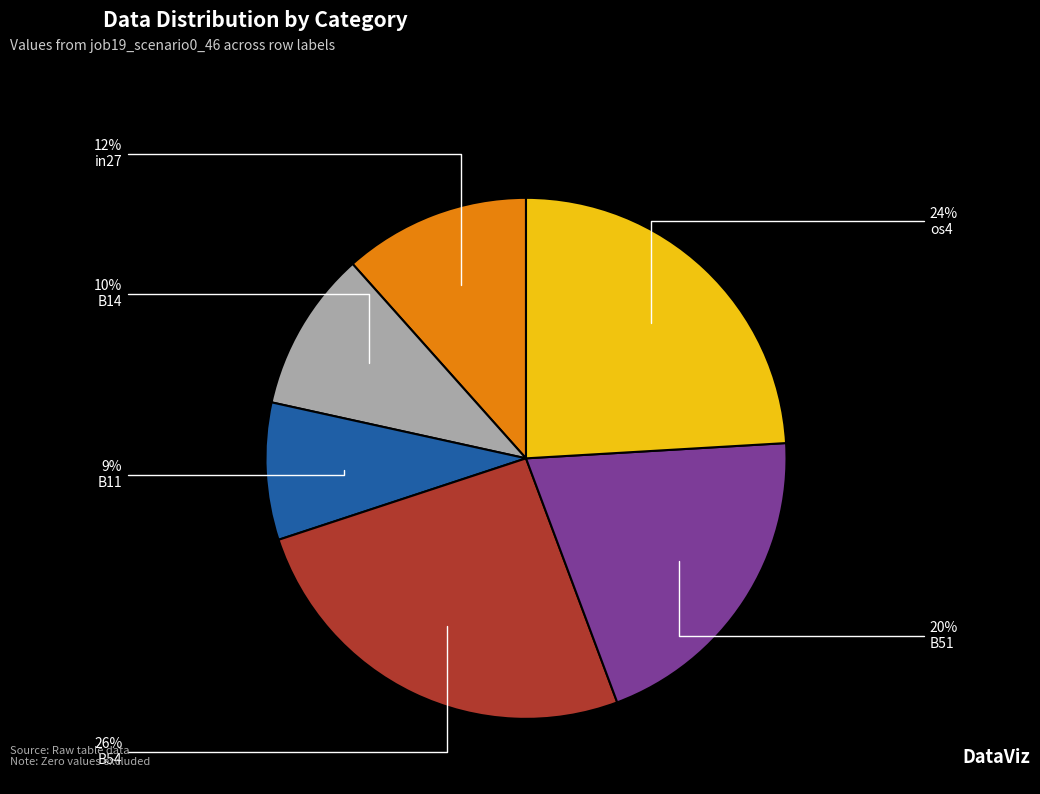

Is there a majority slice in this chart?

No